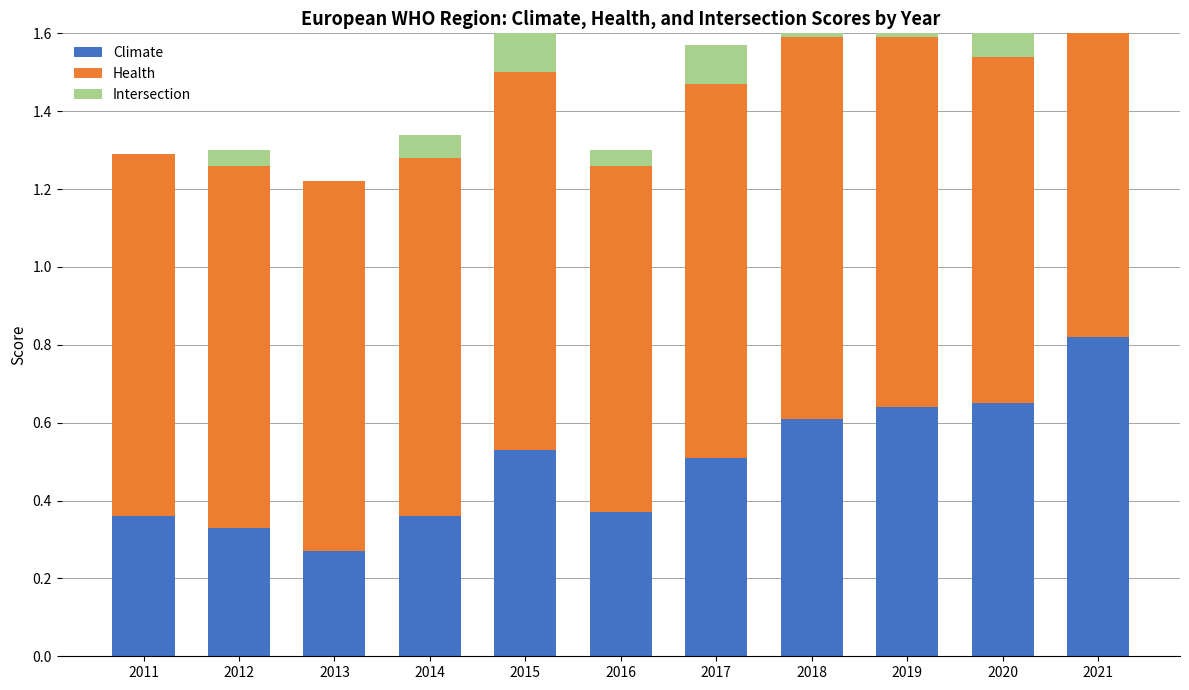

What are all the series names shown in the legend?

Climate, Health, Intersection